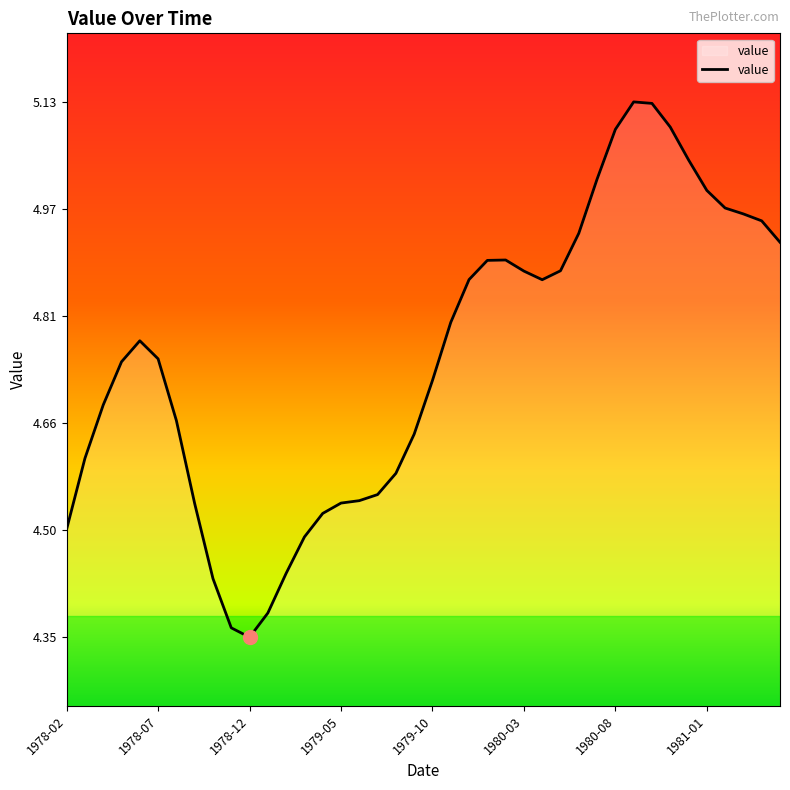

How many lines are shown in the chart?

1